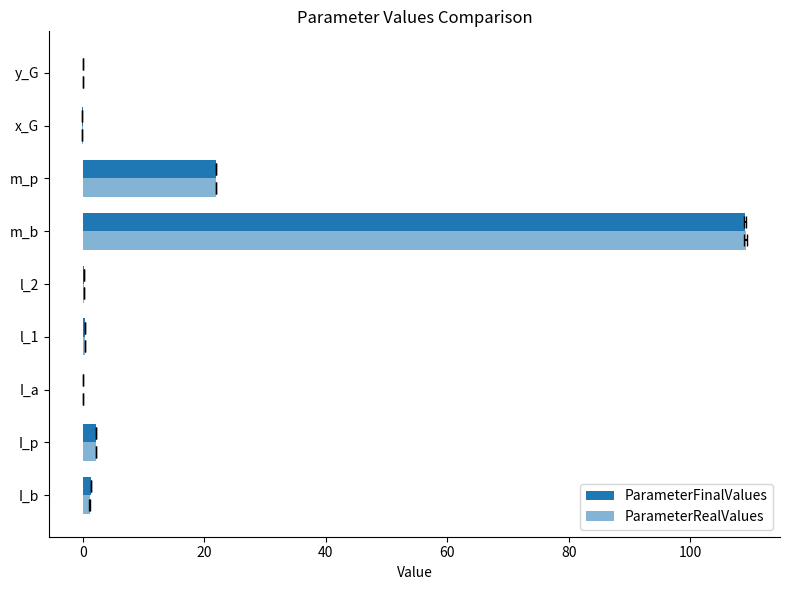

Which series changed the most between I_p and l_2?

ParameterFinalValues